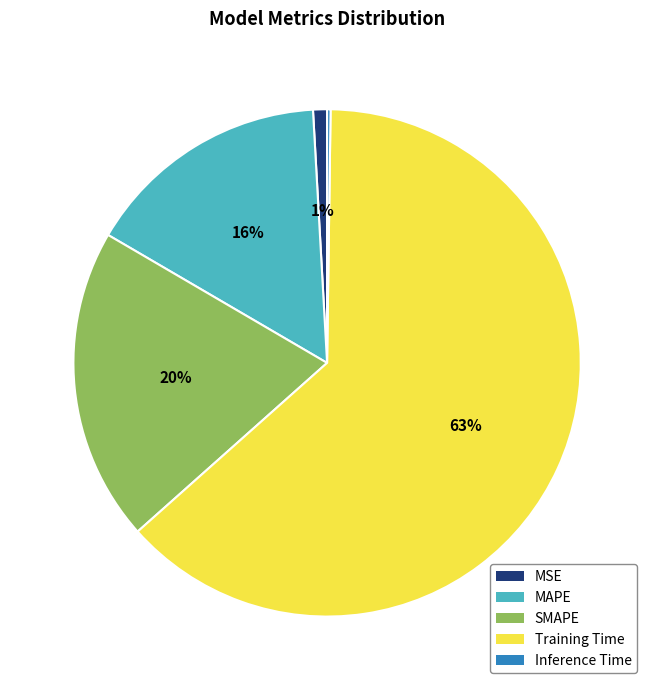

What is the largest slice in the pie chart?

Training Time